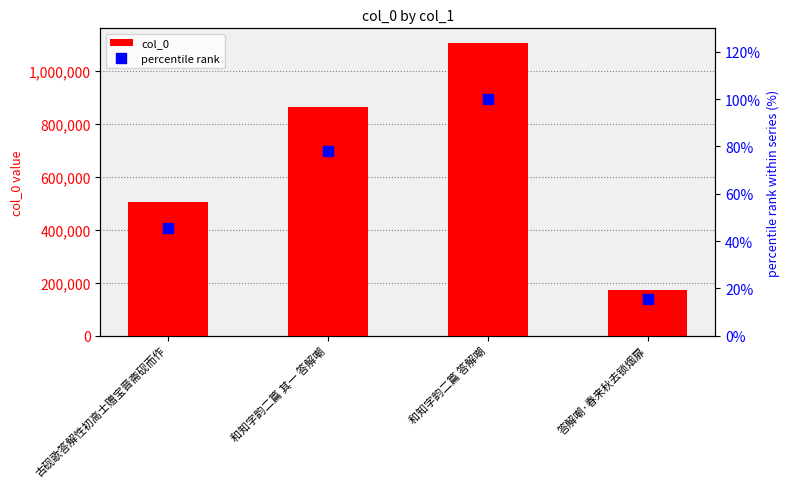

Rank the series by their average value, from lowest to highest.

percentile rank, col_0